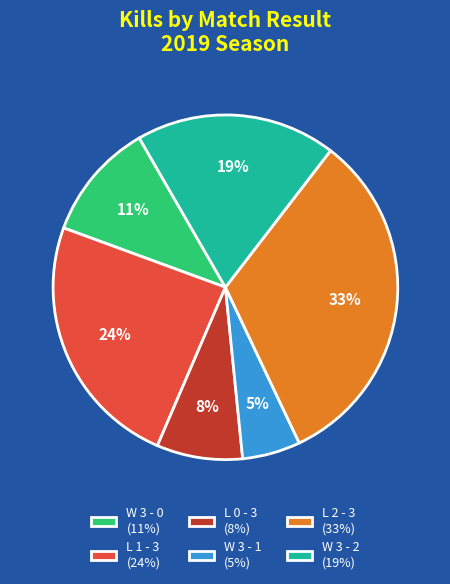

The W 3 - 2 (19%) slice represents 4% of the pie. True or false?

False